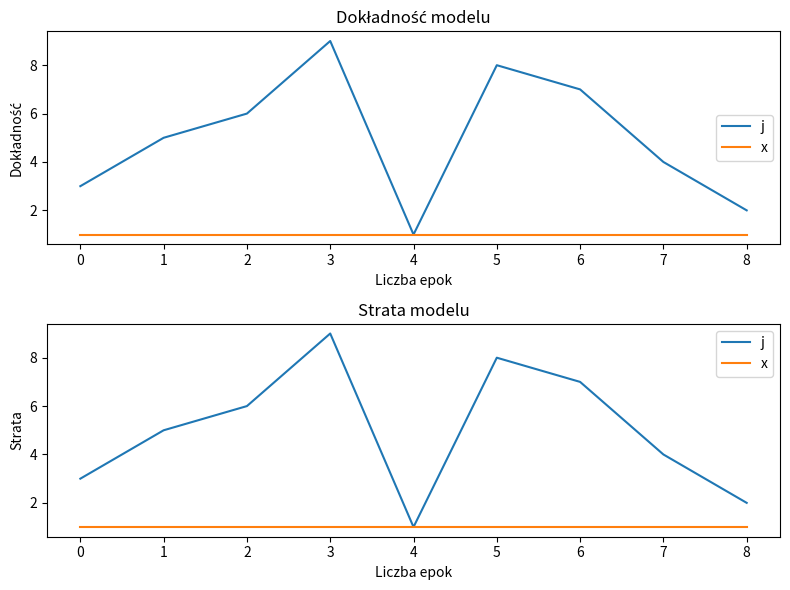

Which has a higher value, 6 or 8?

6